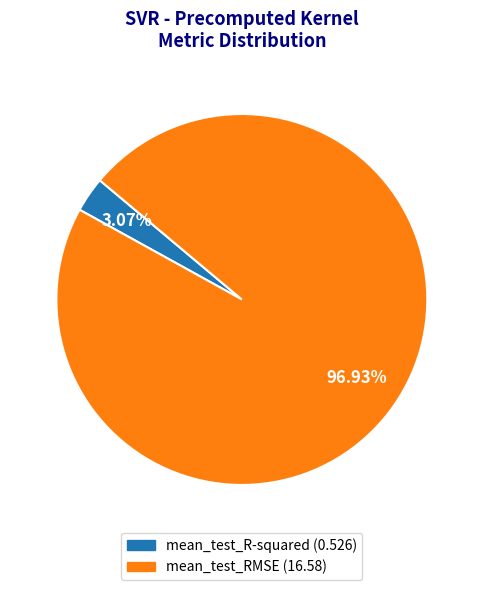

What is the smallest slice in the pie chart?

mean_test_R-squared